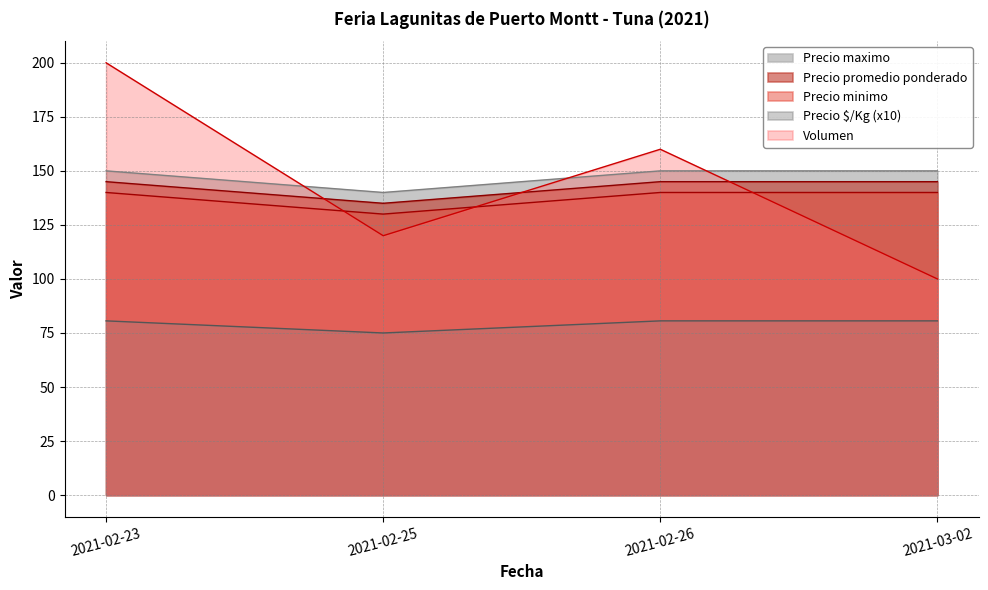

True or false: Precio $/Kg and Volumen intersect in this chart.

False